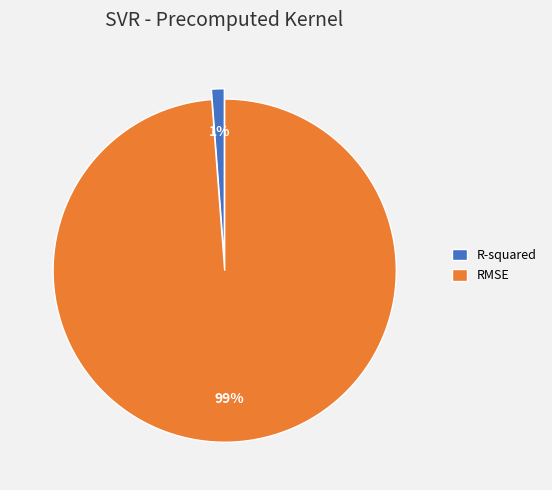

The R-squared slice represents 1% of the pie. True or false?

True